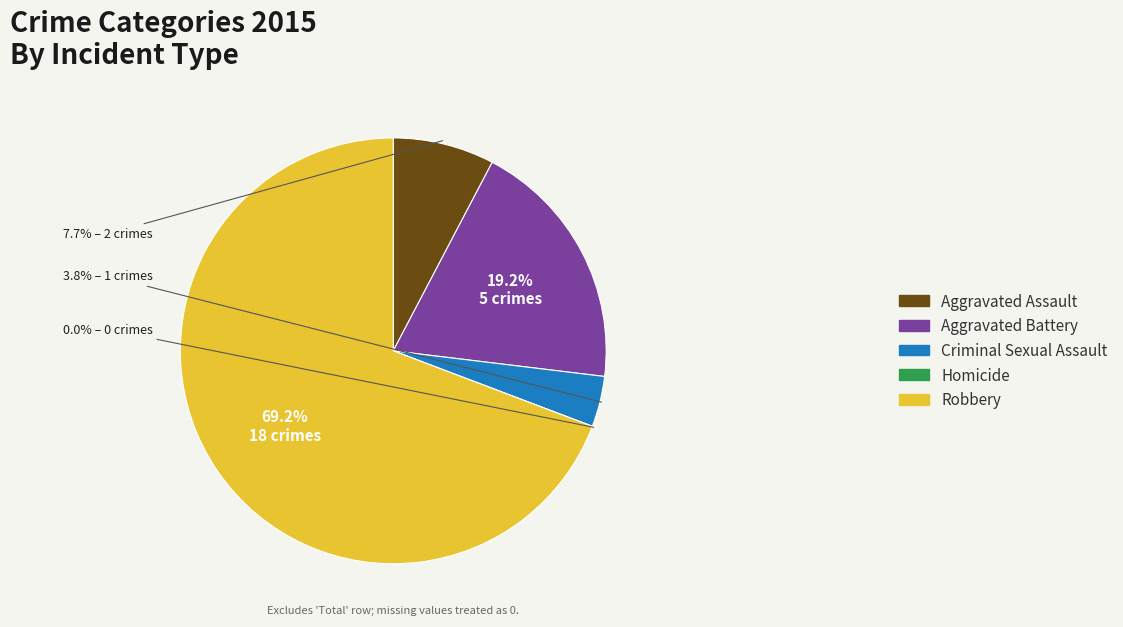

Count the number of slices in the pie.

5